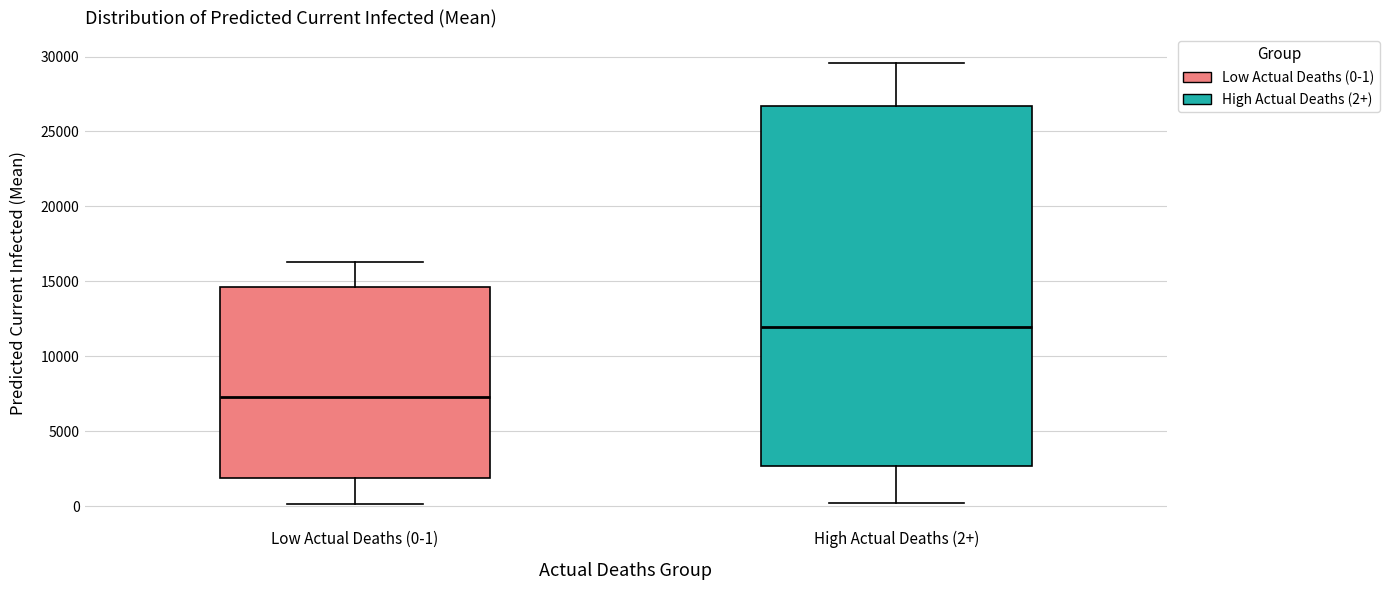

Where is the upper edge of the box for High Actual Deaths (2+) on the y-axis? The values are not printed on the chart, so give them approximately, as read against the axis.

26500